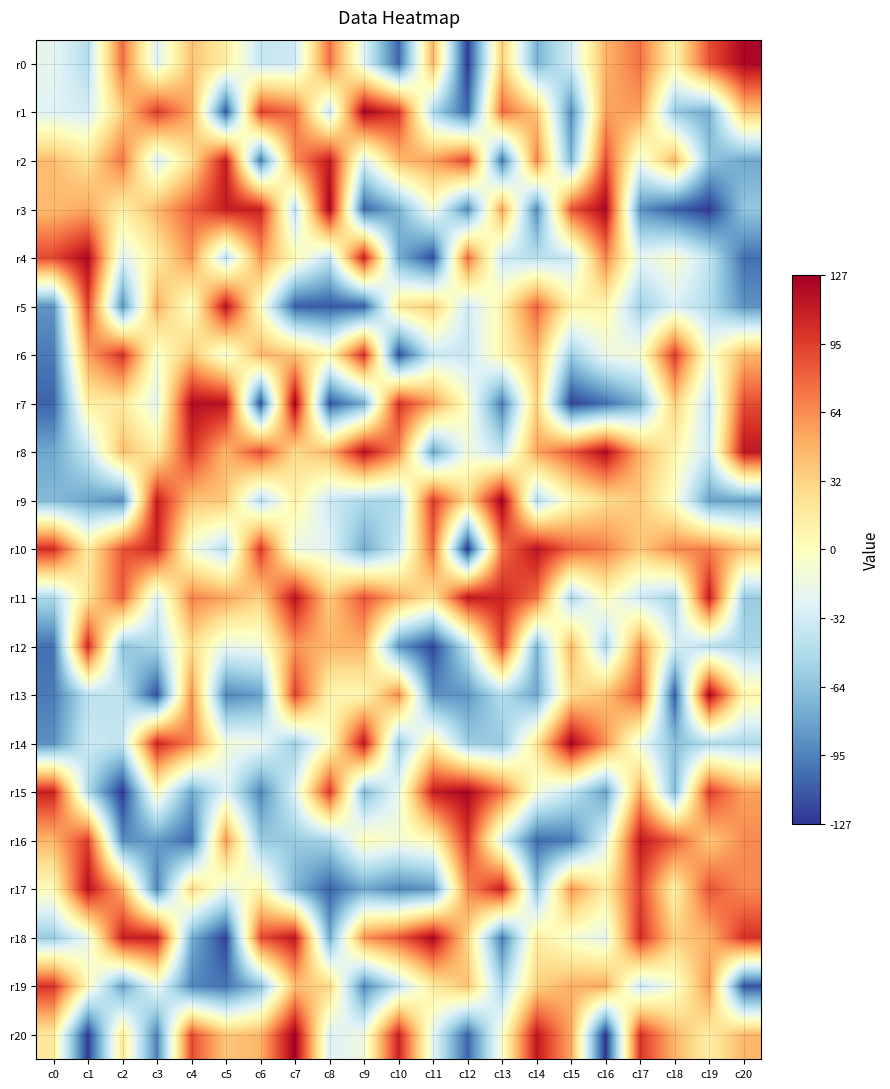

At which category is the sum across all series the highest?

c4